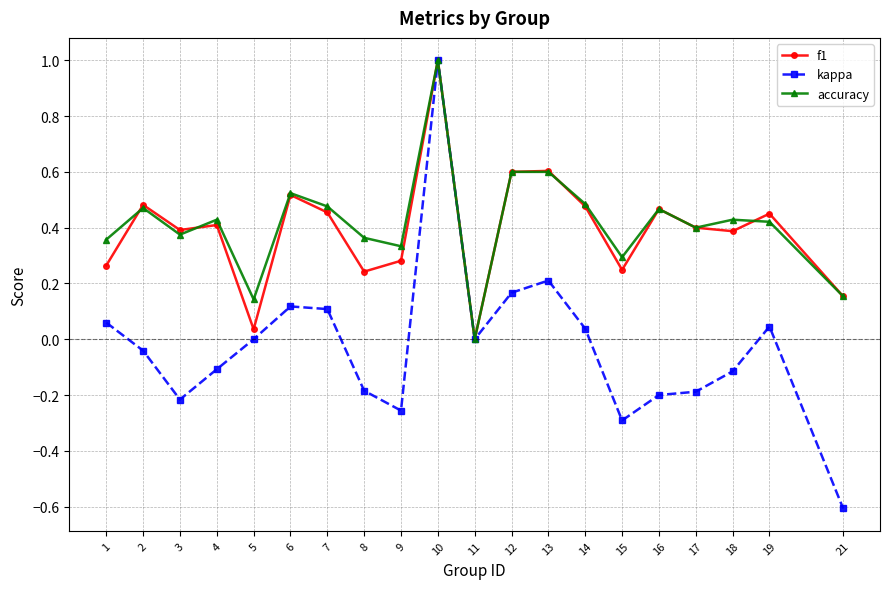

The f1 series shows 0.5 at 2. True or false?

True